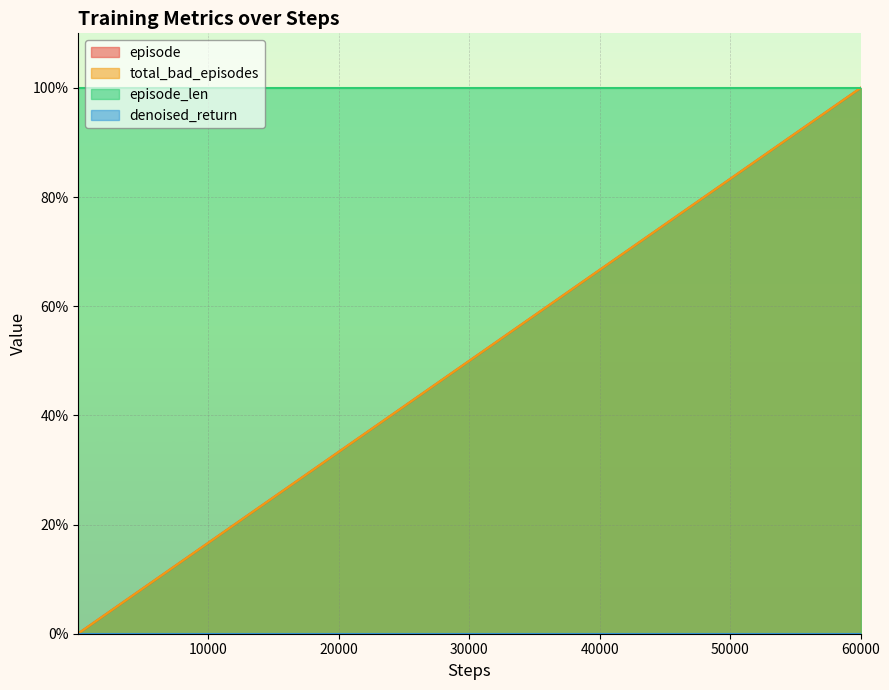

Is the value of total_bad_episodes at 28 greater than the value of episode at 20?

Yes